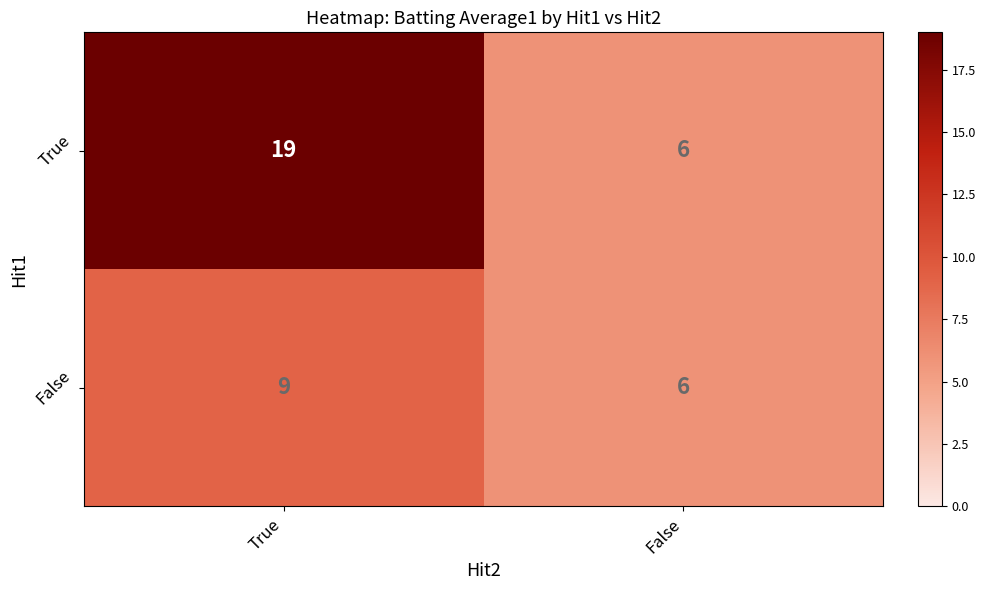

What is the difference between the False values at True and False?

3